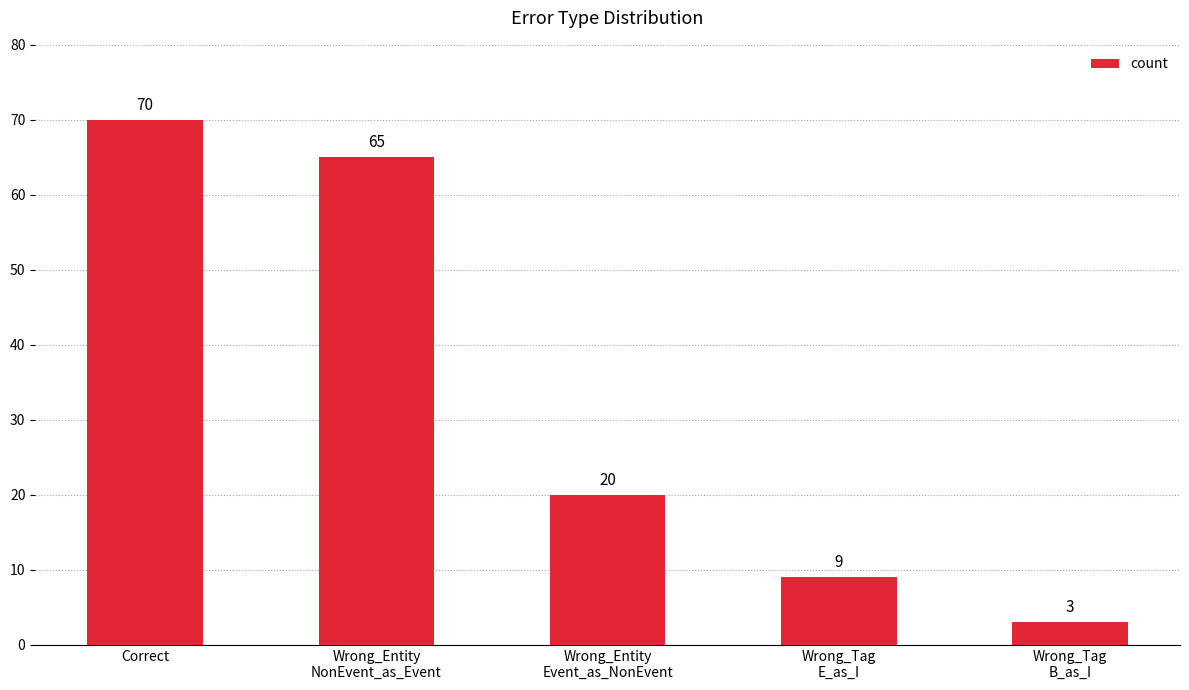

Is it true that the value at Wrong_Entity
NonEvent_as_Event is 93?

False